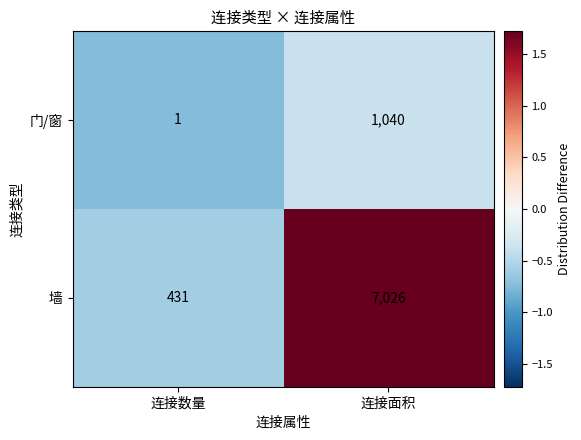

What is the sum of the 墙 values at 连接数量 and 连接面积?

7457